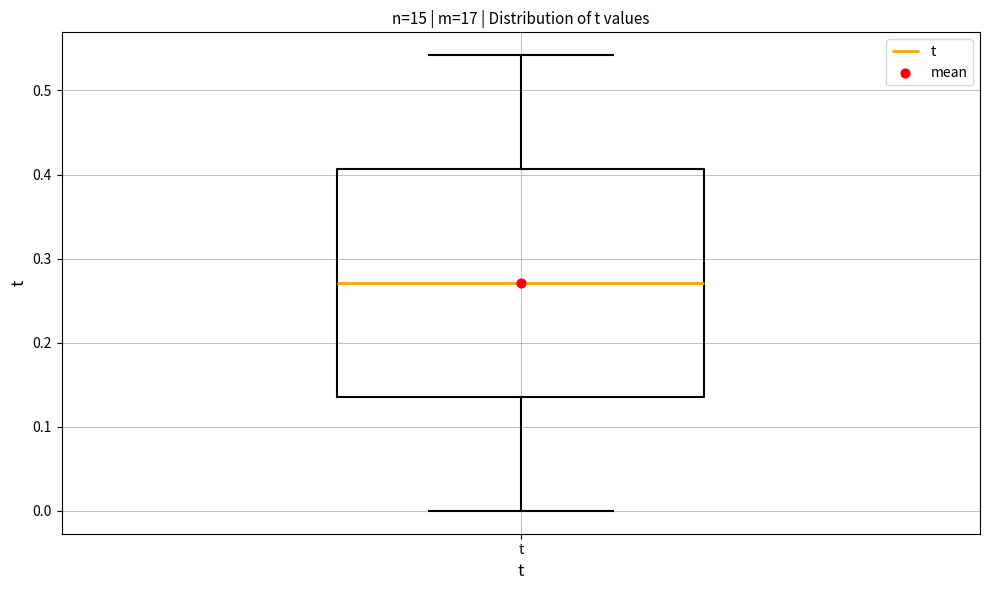

Transcribe this box plot: give where the median line is, the range the box spans, and where the two whiskers end, as read against the y-axis. The values are not printed on the chart, so give them approximately, as read against the axis.

median 0.27, box 0.14 to 0.41, whiskers 0.00 to 0.54